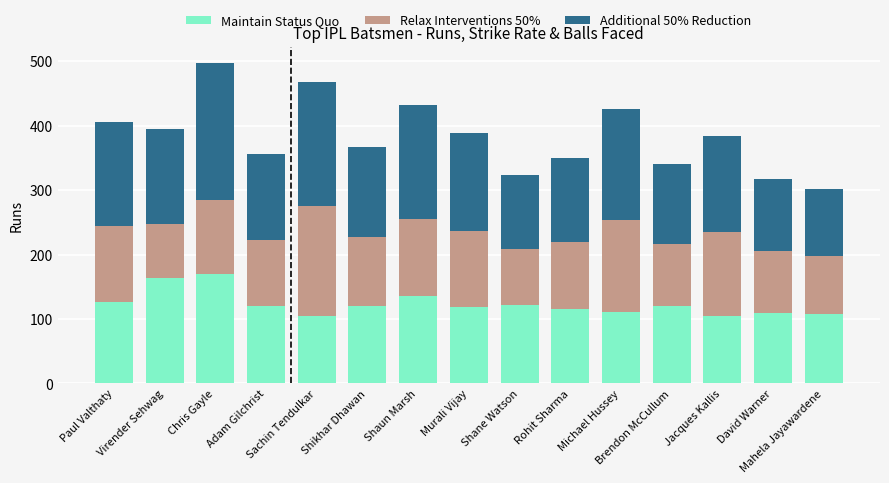

What is the total value across all series at Sachin Tendulkar?

467.9